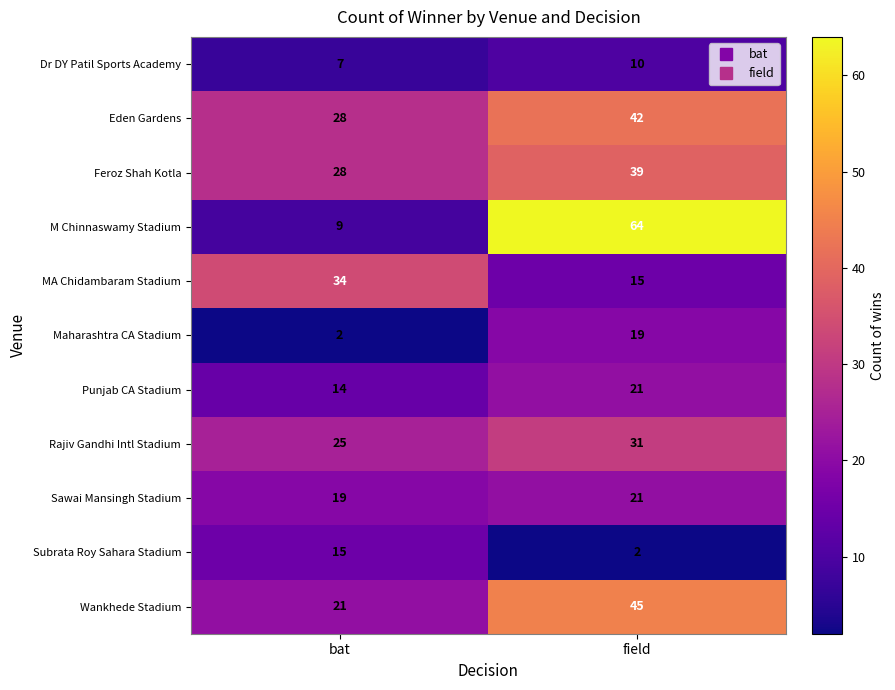

What is the difference between the maximum and minimum values in the M Chinnaswamy Stadium series?

55